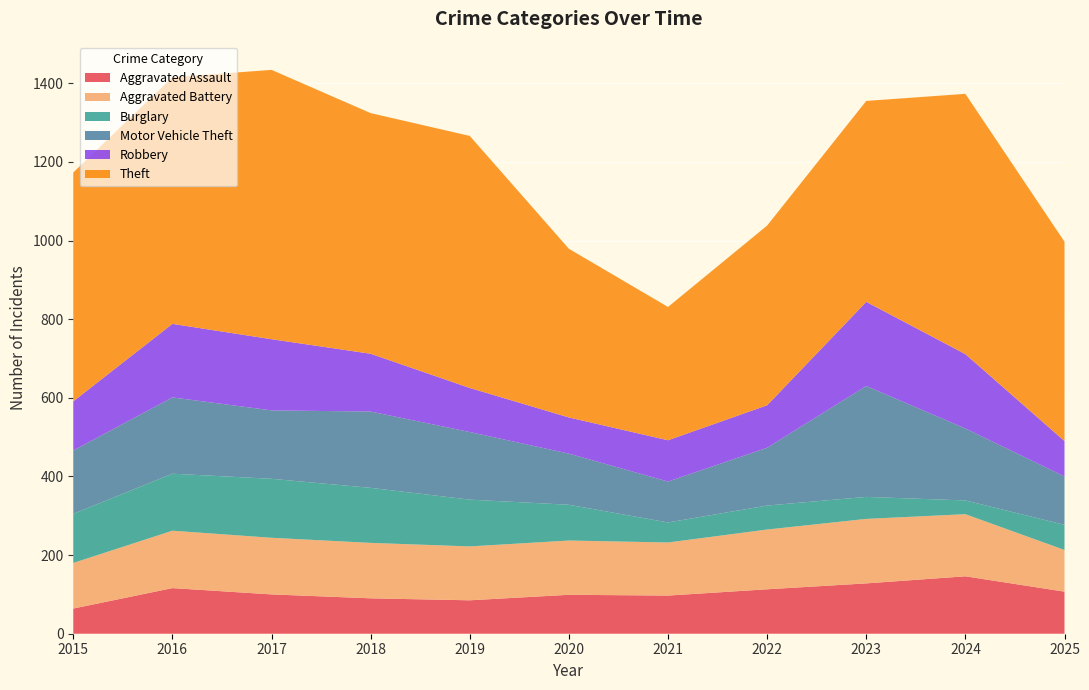

Reading right to left, transcribe all the data shown in this chart.

Aggravated Assault: 2025=107	2024=146	2023=128	2022=113	2021=97	2020=99	2019=85	2018=90	2017=100	2016=116	2015=64
Aggravated Battery: 2025=106	2024=158	2023=164	2022=152	2021=135	2020=138	2019=137	2018=141	2017=144	2016=146	2015=116
Burglary: 2025=64	2024=35	2023=56	2022=61	2021=51	2020=91	2019=119	2018=140	2017=150	2016=145	2015=125
Motor Vehicle Theft: 2025=123	2024=183	2023=282	2022=147	2021=104	2020=130	2019=172	2018=194	2017=174	2016=194	2015=161
Robbery: 2025=90	2024=189	2023=214	2022=108	2021=105	2020=92	2019=112	2018=147	2017=181	2016=187	2015=125
Theft: 2025=507	2024=662	2023=511	2022=457	2021=339	2020=429	2019=641	2018=612	2017=685	2016=627	2015=582